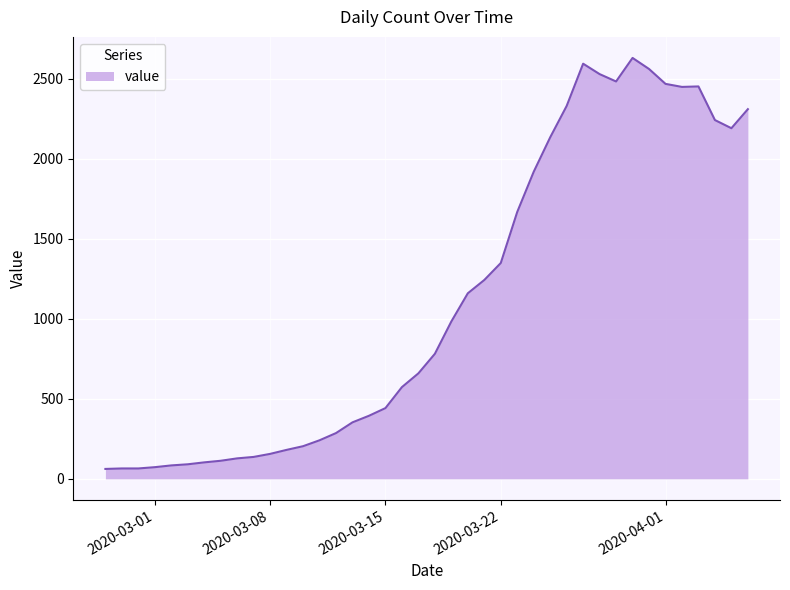

How many series are shown in this chart?

1